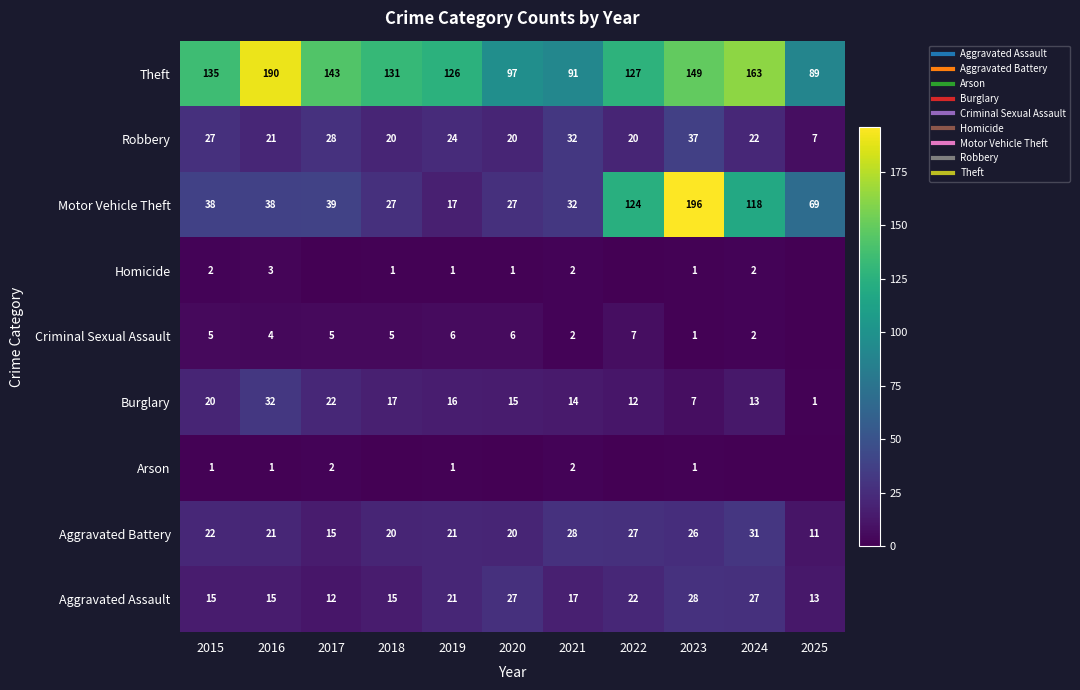

What is the sum of the Aggravated Assault values at 2024 and 2015?

42